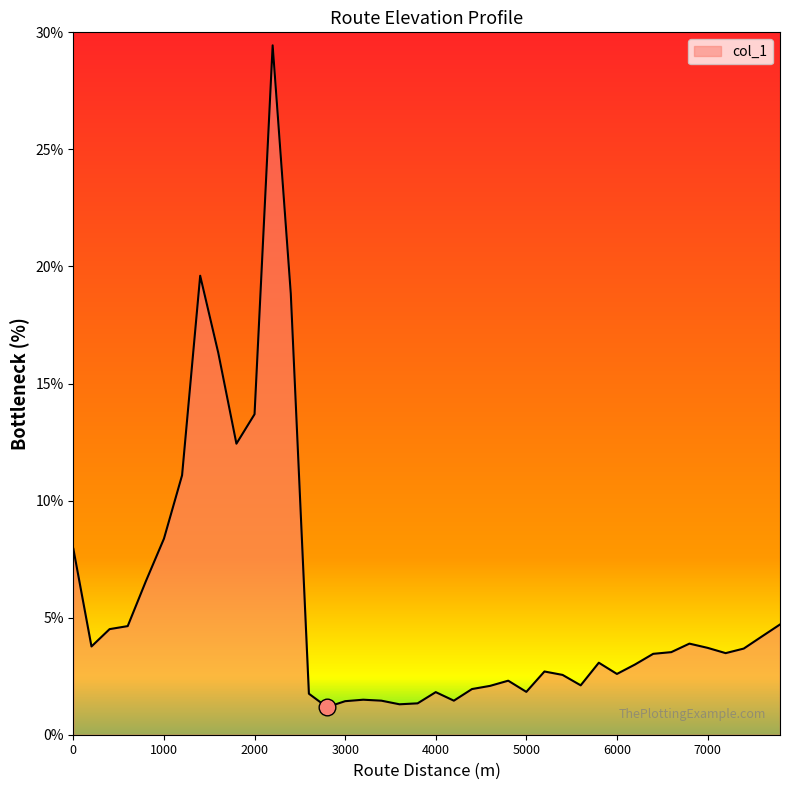

What is the minimum value shown in the chart?

1.2